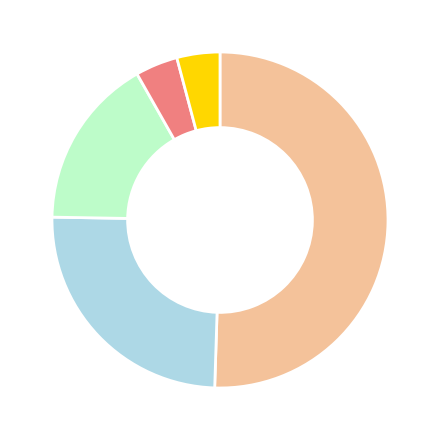

Is there any slice that represents more than half of the pie?

Yes